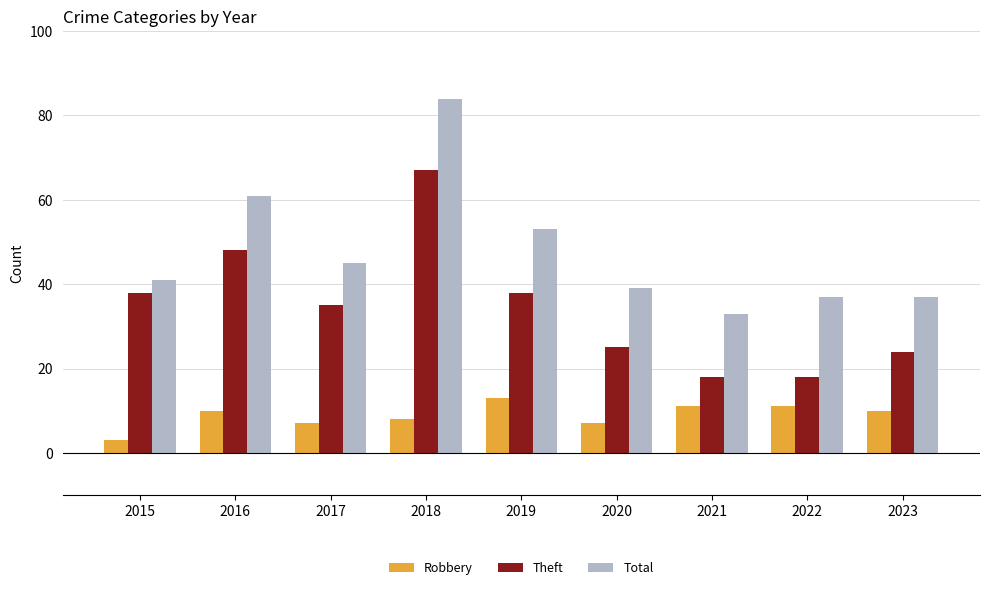

What is the average value of the Robbery series?

9